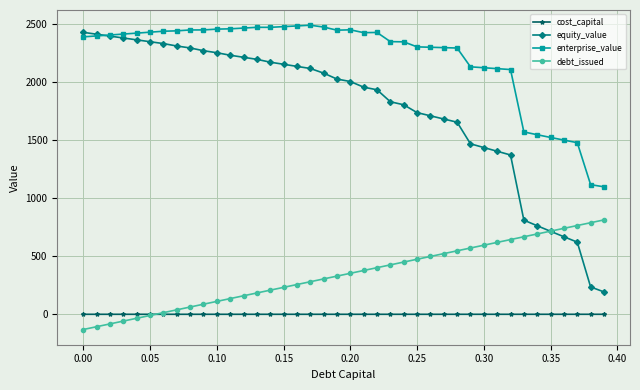

What is the maximum value shown in the chart?

2487.2